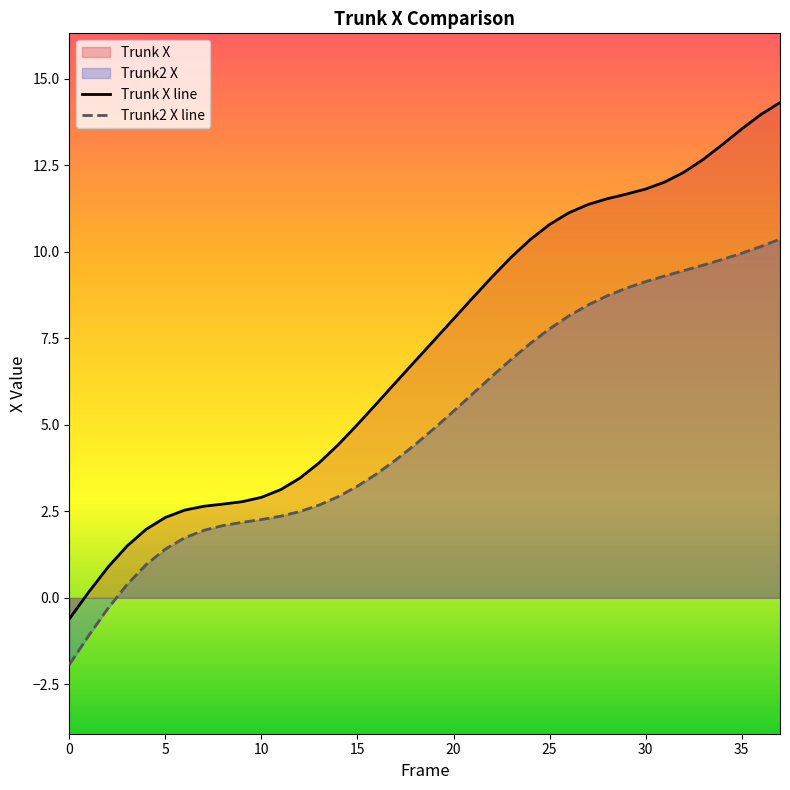

What is the label of the 36th point from the left?

35